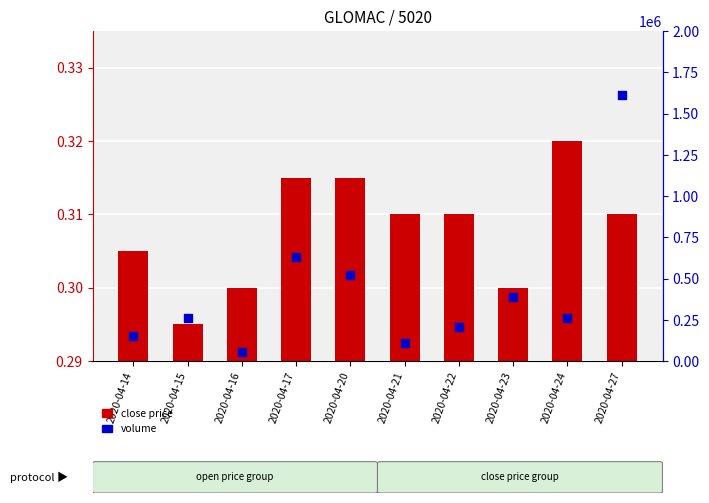

Which series reaches the minimum Y coordinate?

close price